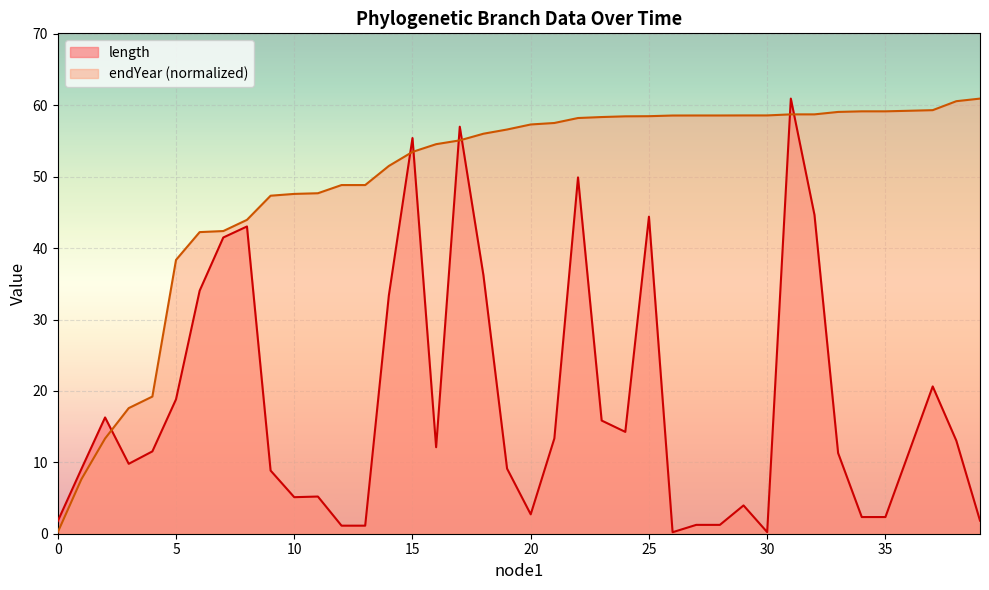

After their last crossing, which series has the higher values: length or endYear (normalized)?

endYear (normalized)